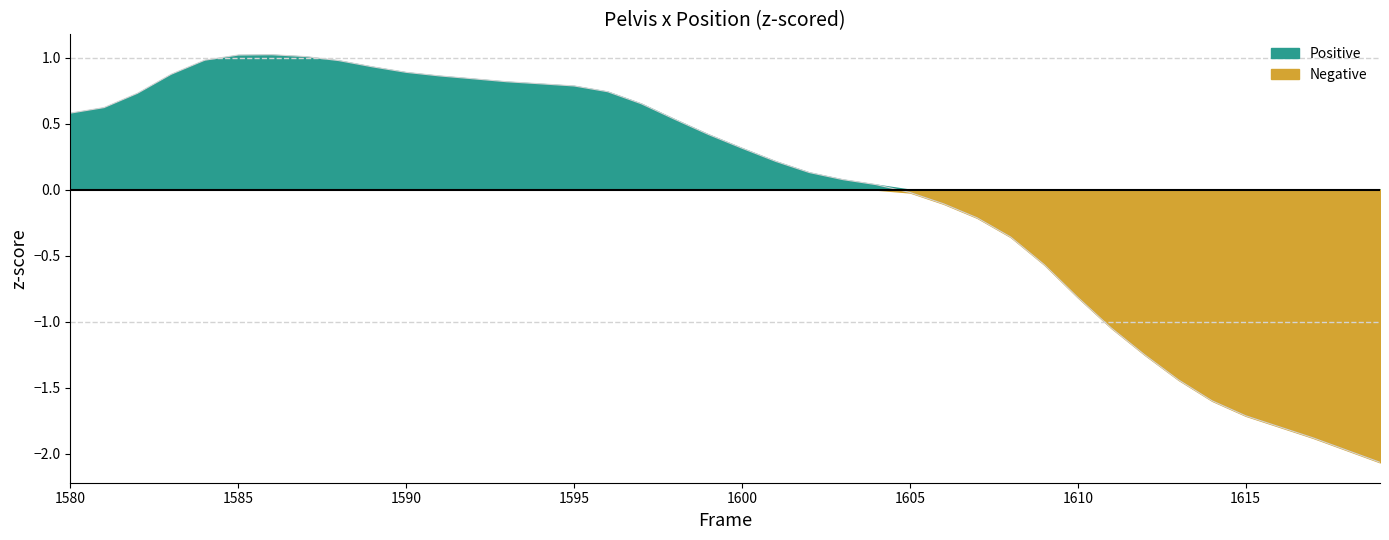

How many positive values are there?

25